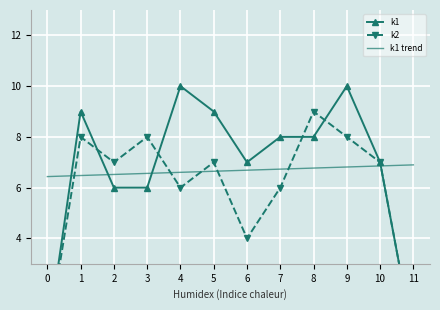

How many values in the k2 series exceed 7?

4